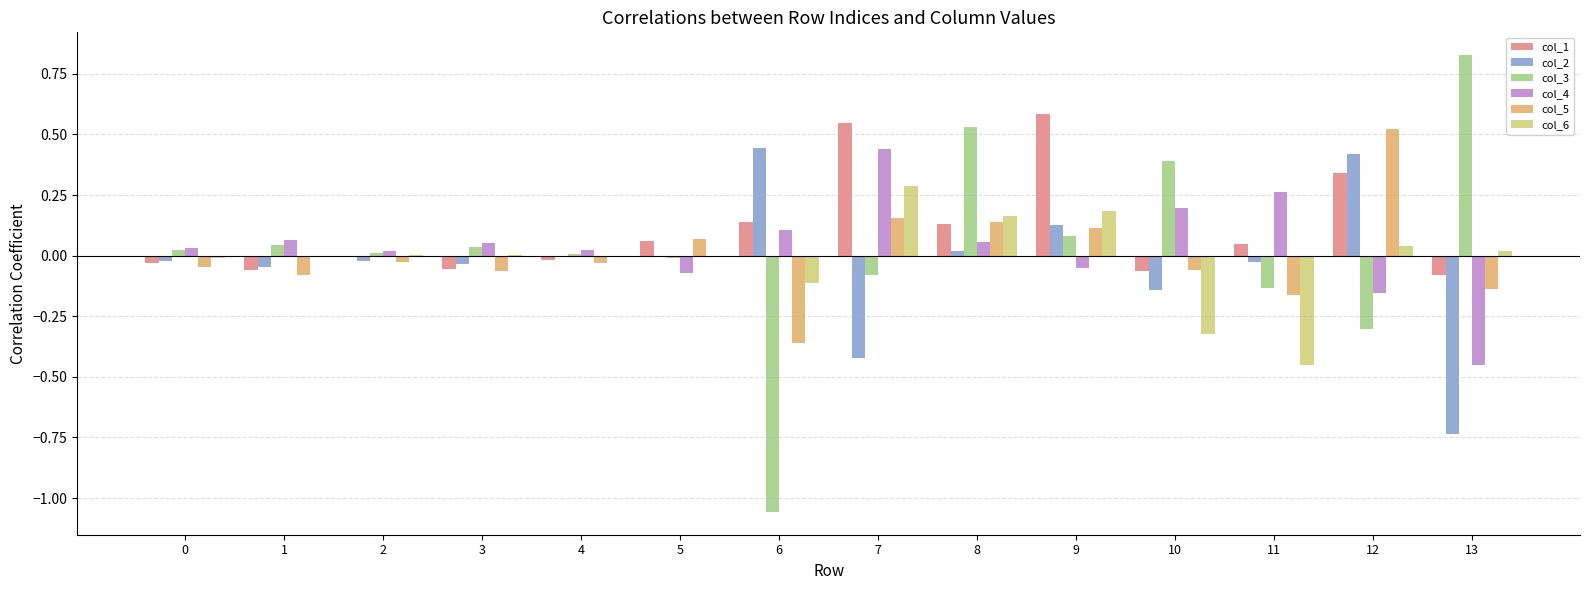

What are all the series names shown in the legend?

col_1, col_2, col_3, col_4, col_5, col_6